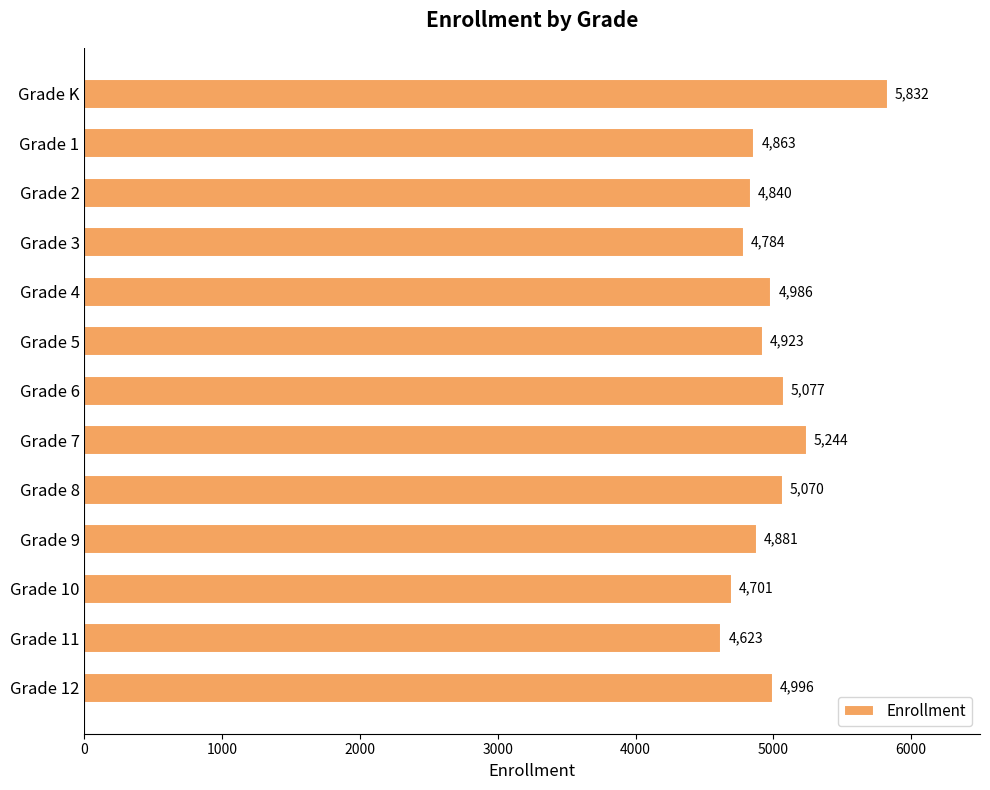

The value at Grade 2 is 4840. True or false?

True